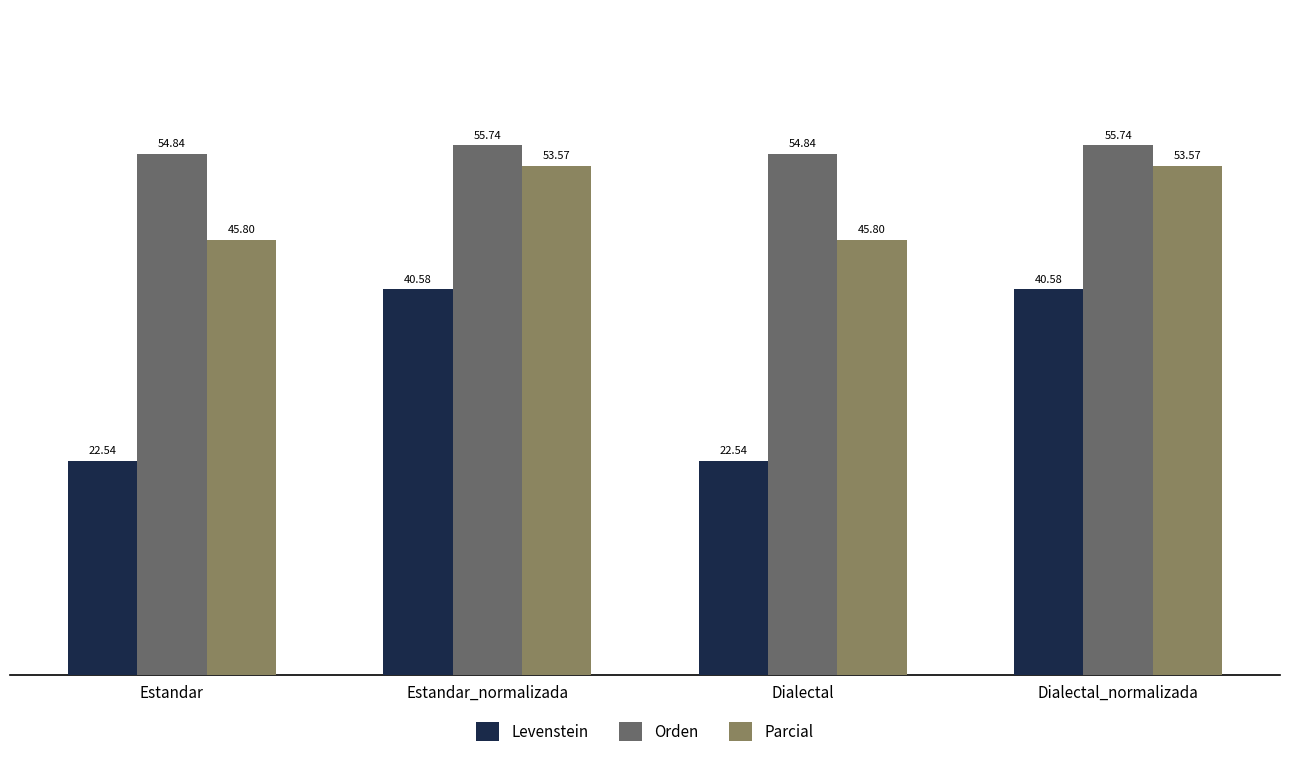

How many bars are there in each group?

3